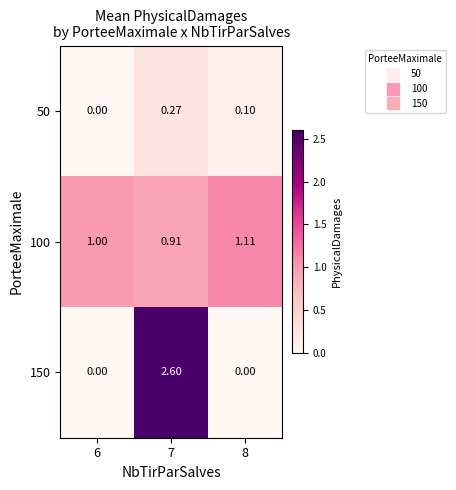

Rank the series by their average value, from lowest to highest.

50, 150, 100